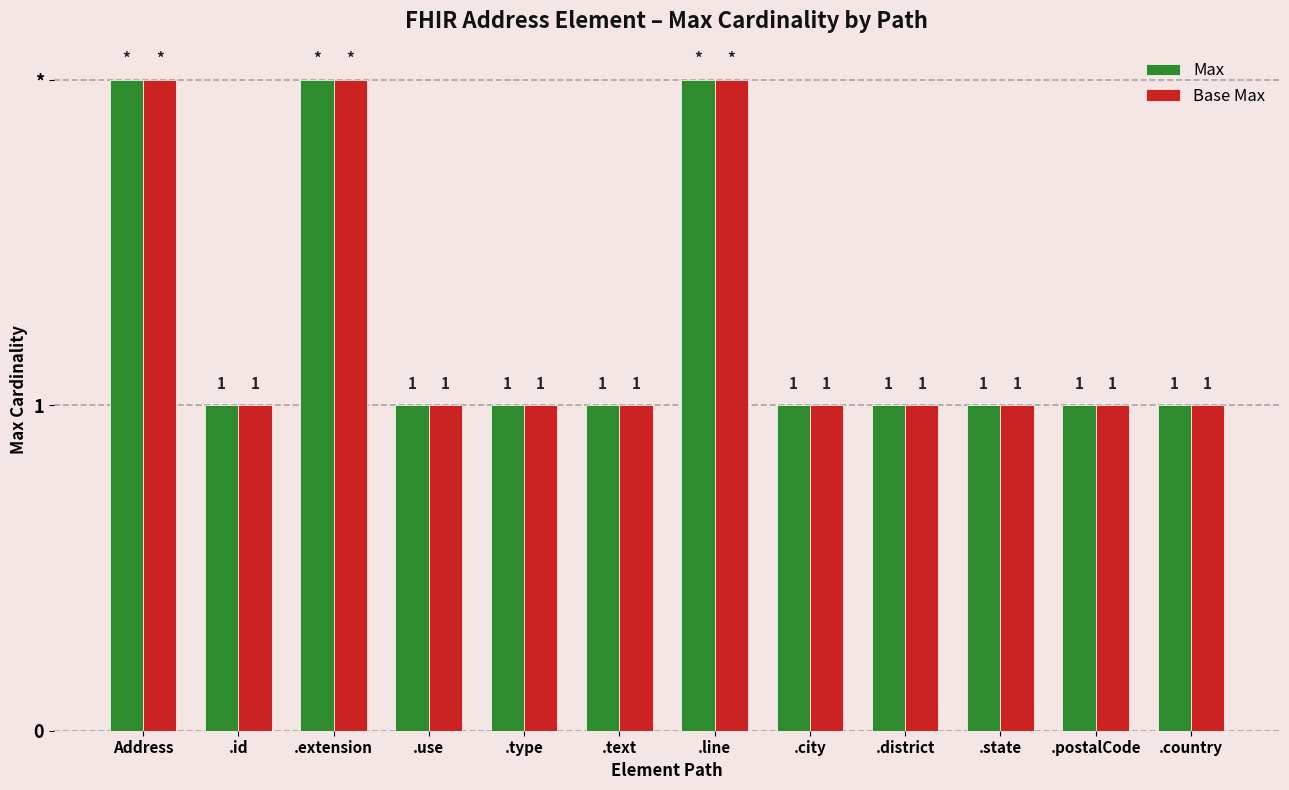

What are all the series names shown in the legend?

Max, Base Max